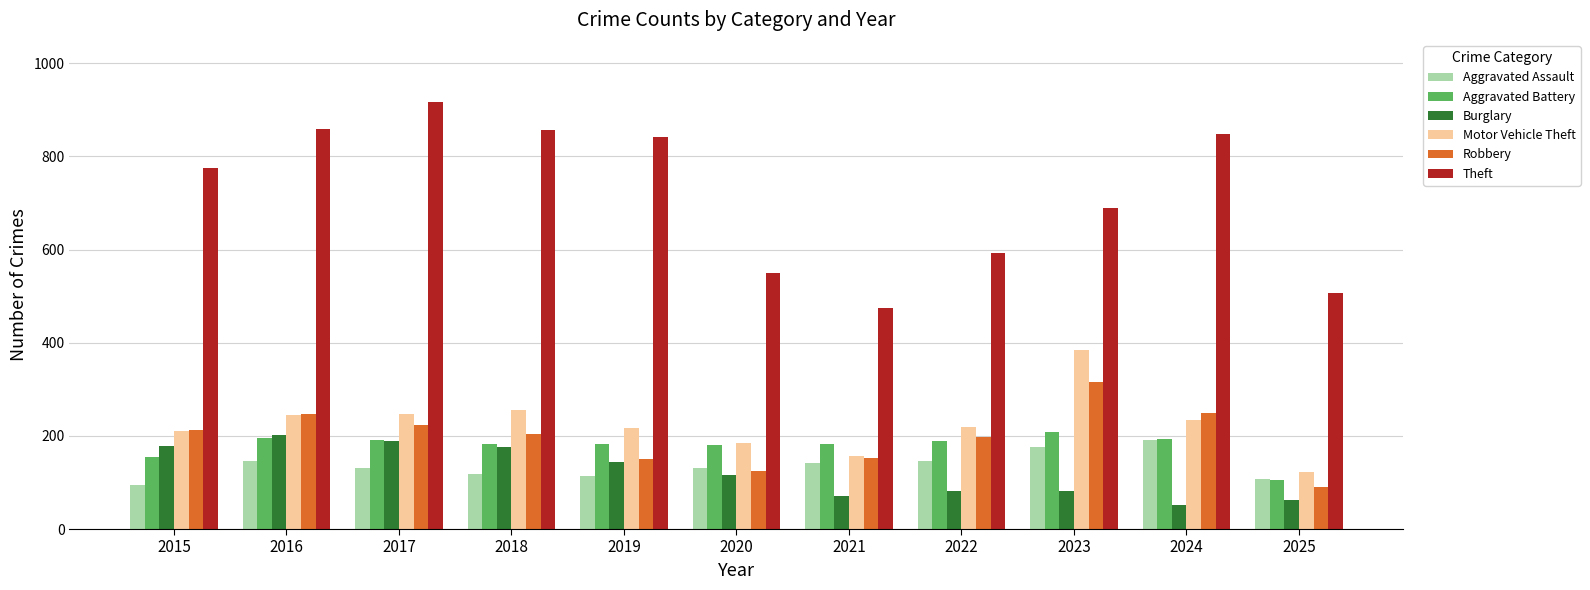

Which category has the lowest value in the Aggravated Assault series?

2015